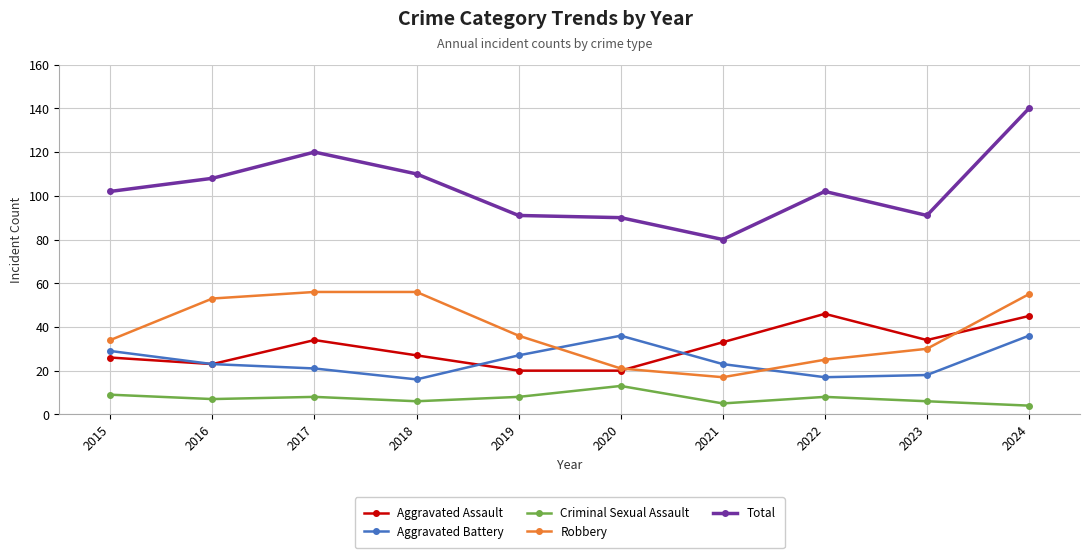

How many lines are shown in the chart?

5